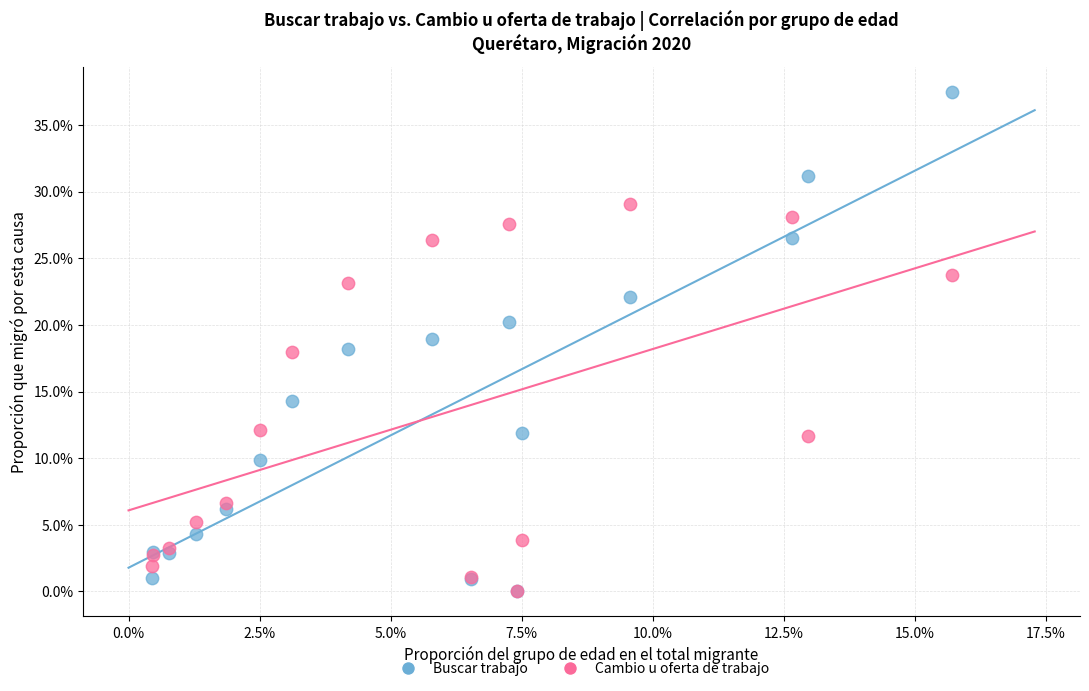

Which series contains the highest Y value?

Buscar trabajo